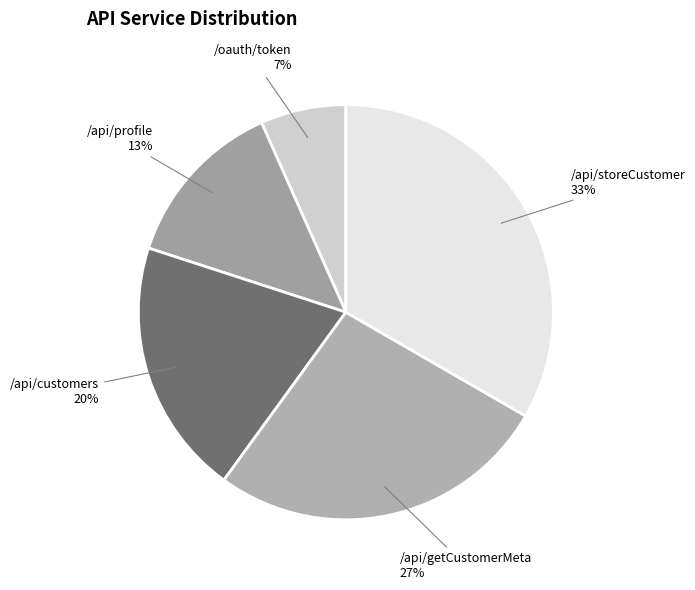

Is there any slice that represents more than half of the pie?

No